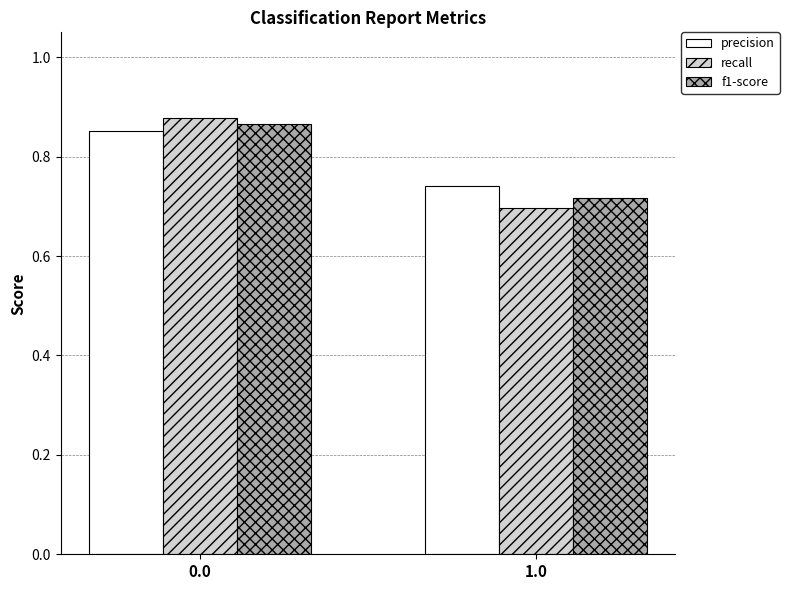

Which label corresponds to the smallest value in the chart?

1.0